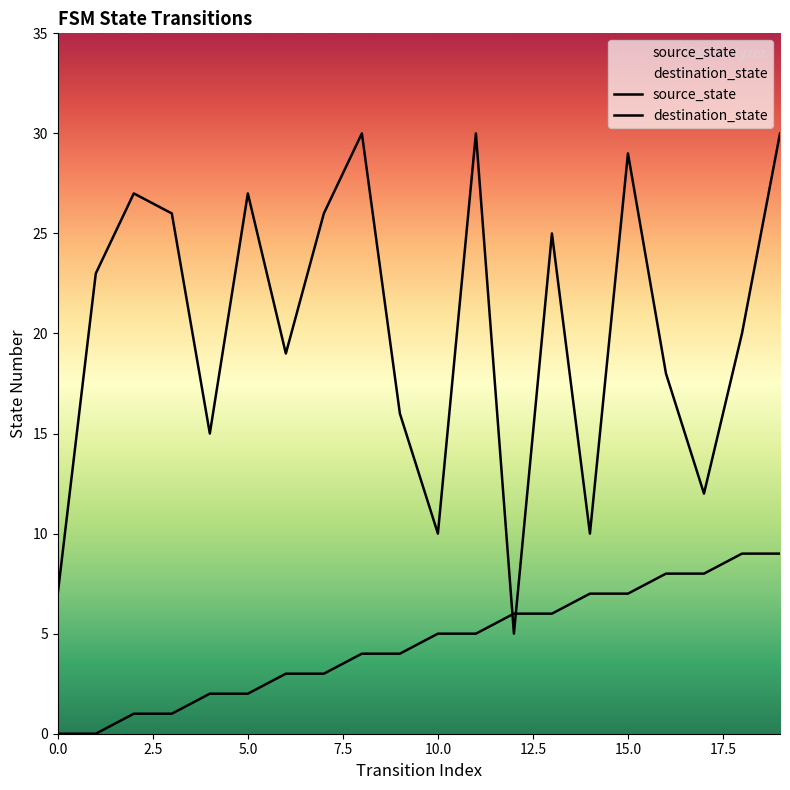

Between 5.0 and 20.0, which series saw the biggest shift?

source_state